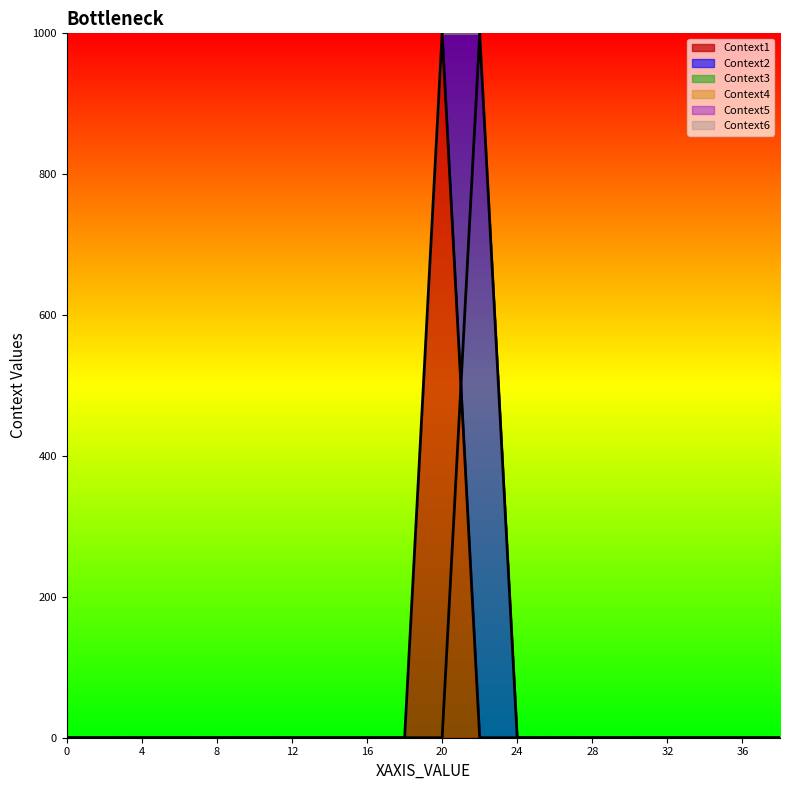

Count the number of categories in the chart.

20